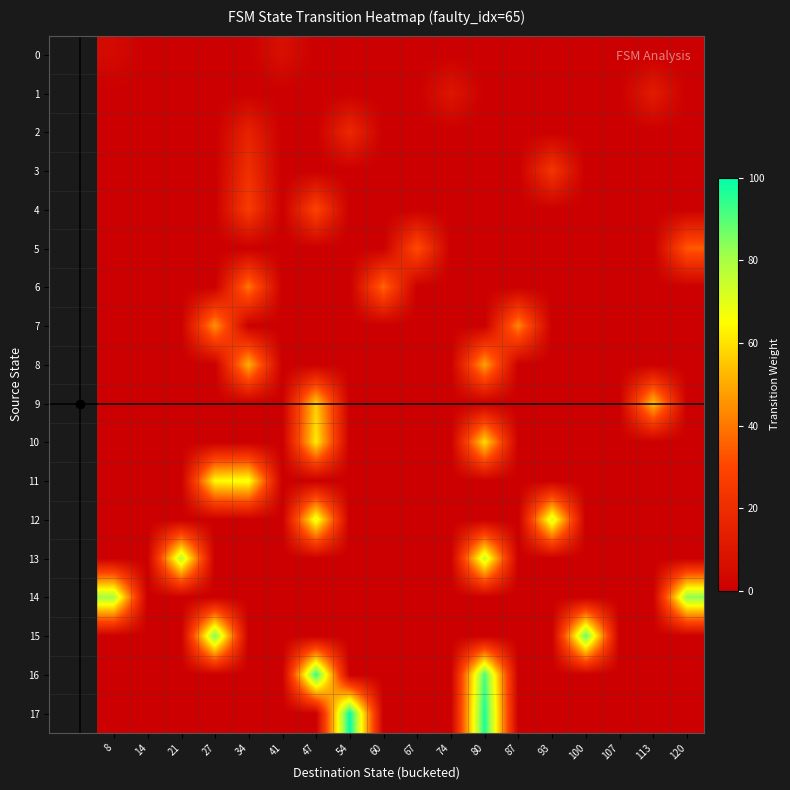

Rank the series by their maximum value, from highest to lowest.

17, 16, 15, 14, 13, 12, 11, 10, 9, 8, 7, 6, 5, 4, 3, 2, 1, 0